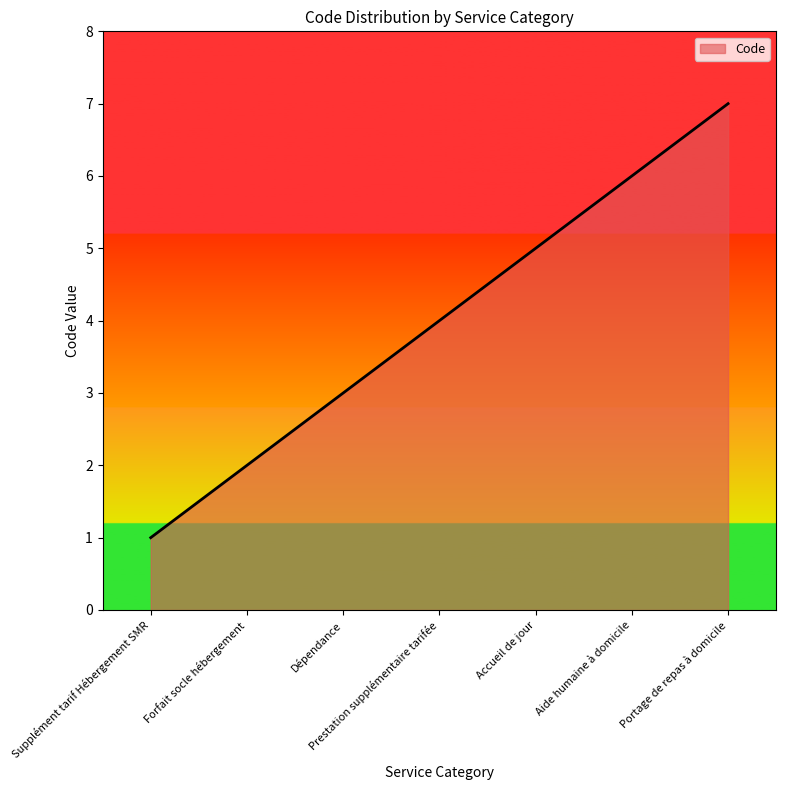

How many lines are shown in the chart?

1